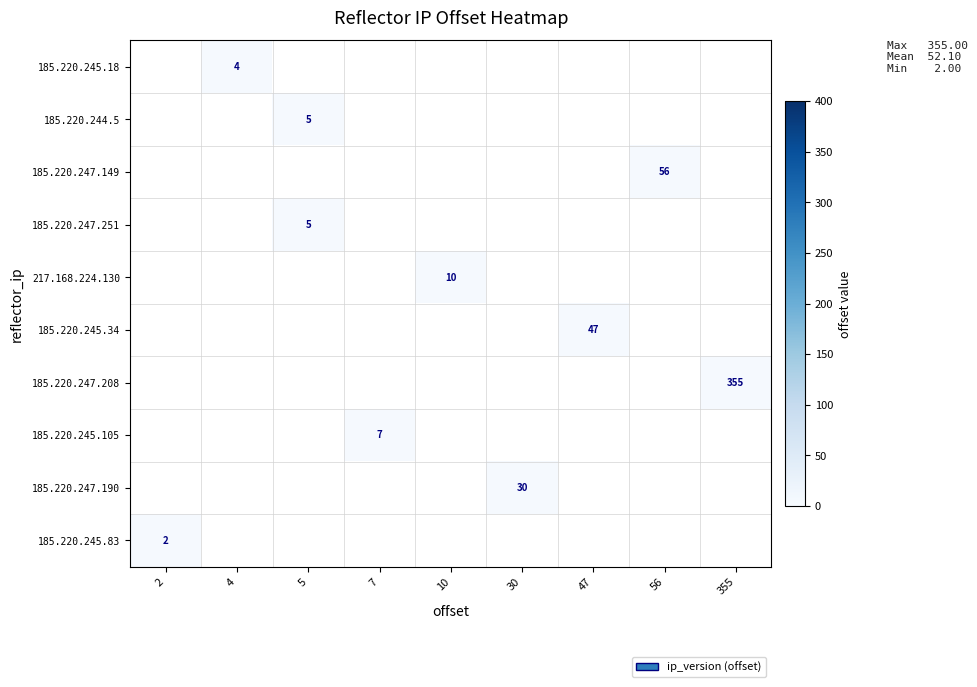

True or false: 185.220.247.251 has a value of 3 at 5.

False